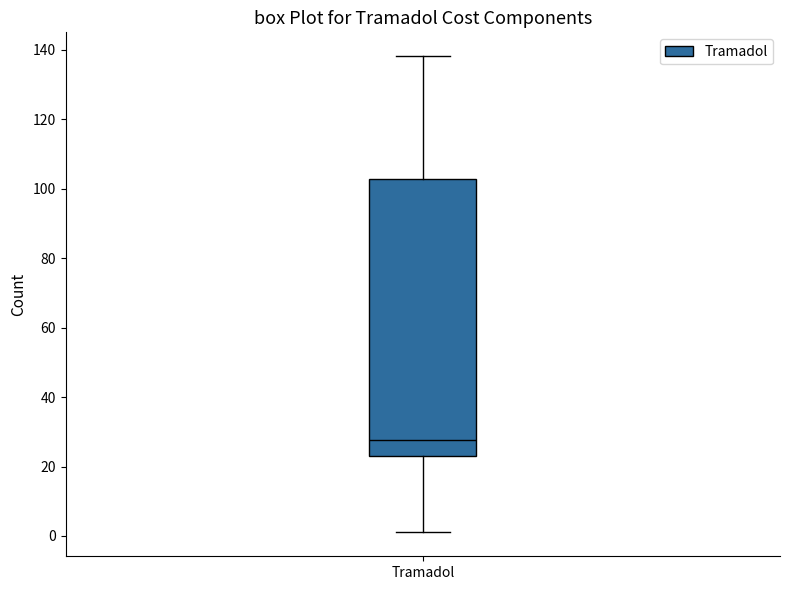

Where is the upper edge of the box for Tramadol on the y-axis? The values are not printed on the chart, so give them approximately, as read against the axis.

102